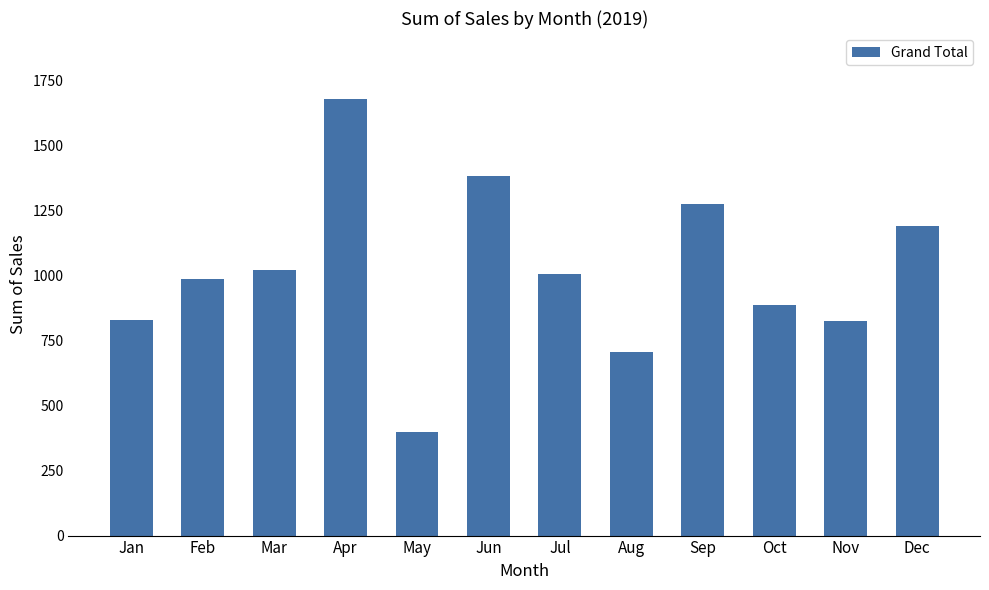

Which category has the lowest value across all series?

May